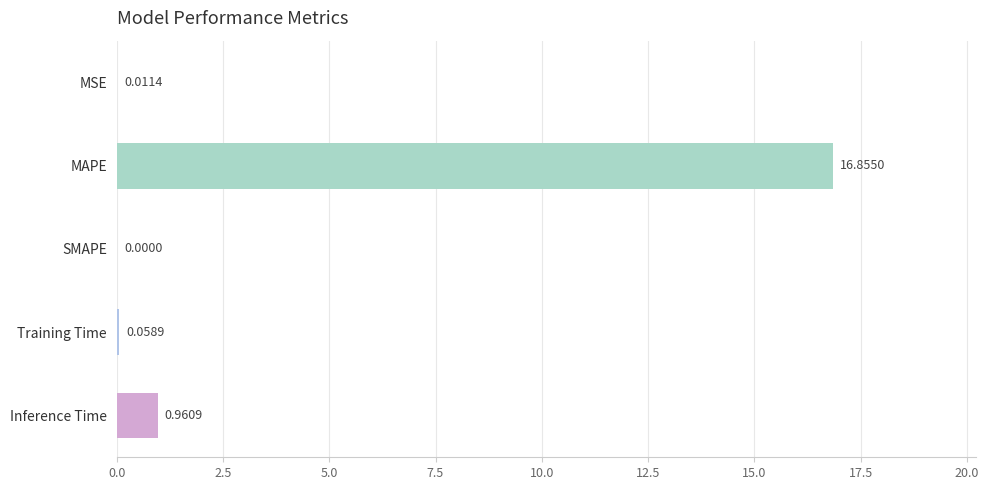

Are the bars horizontal?

Yes